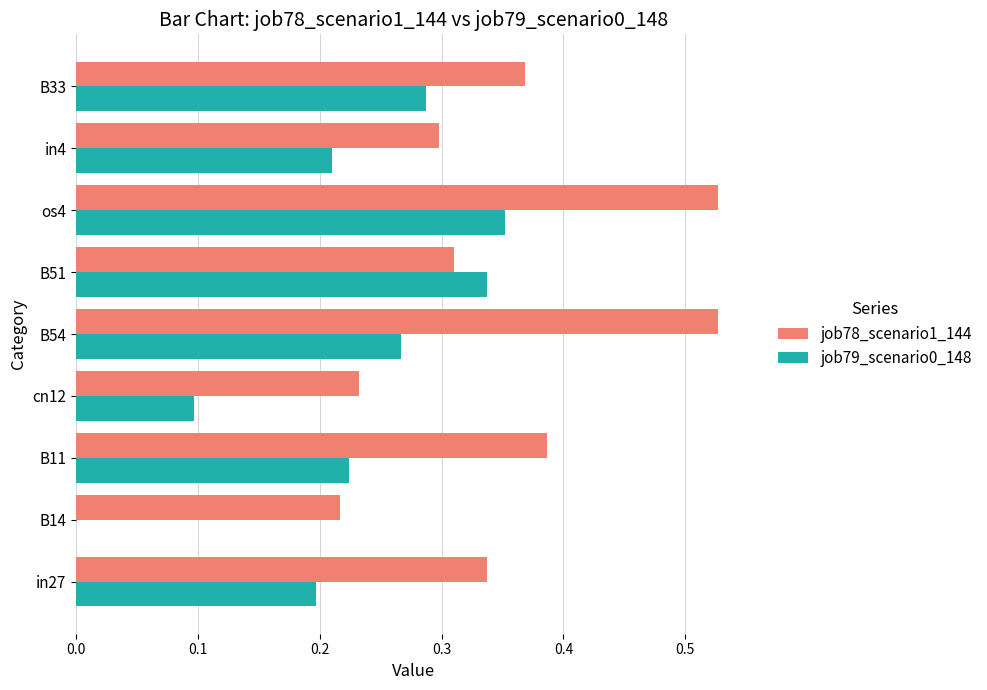

Which series has the largest total across all categories?

job78_scenario1_144